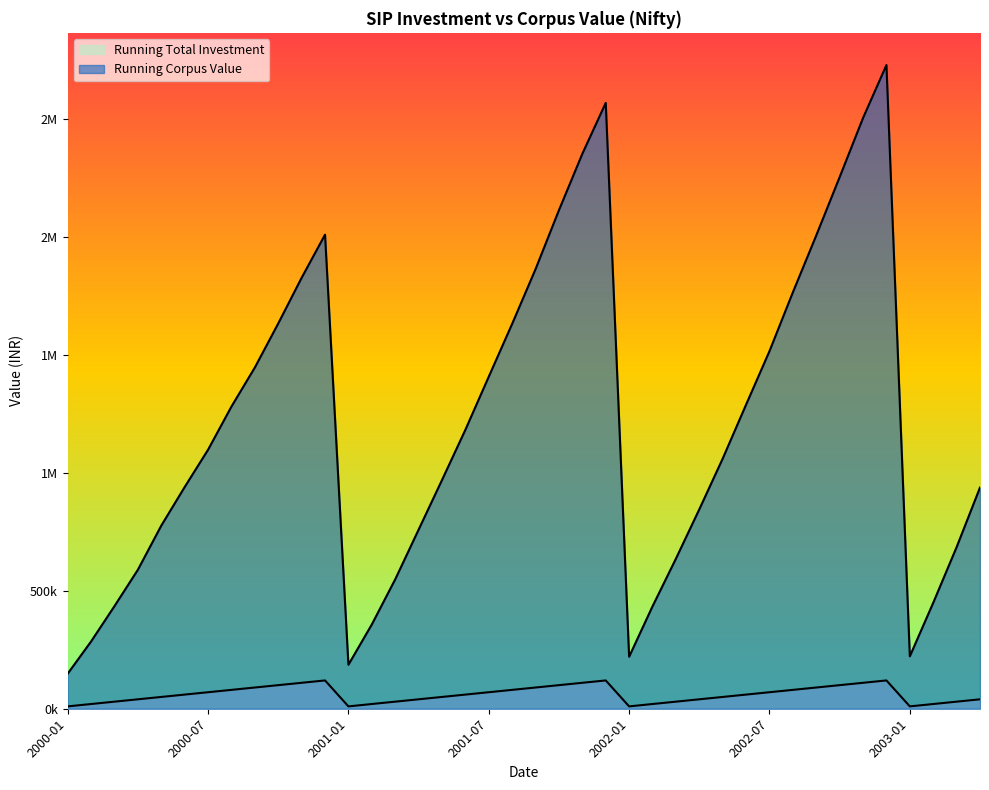

How many lines are shown in the chart?

2